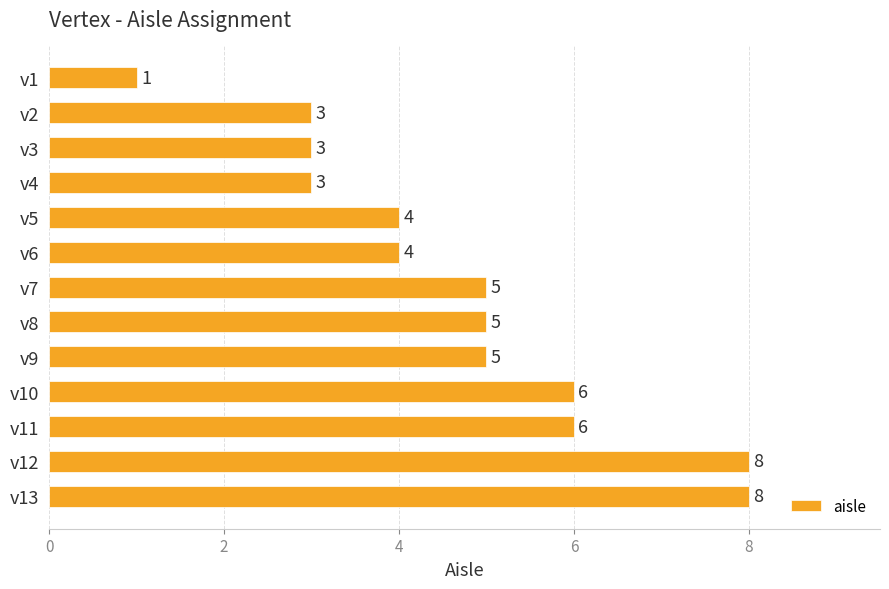

Is it true that the value at v2 is 1?

False